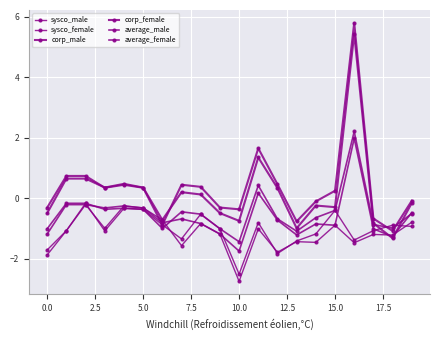

How many lines are shown in the chart?

6